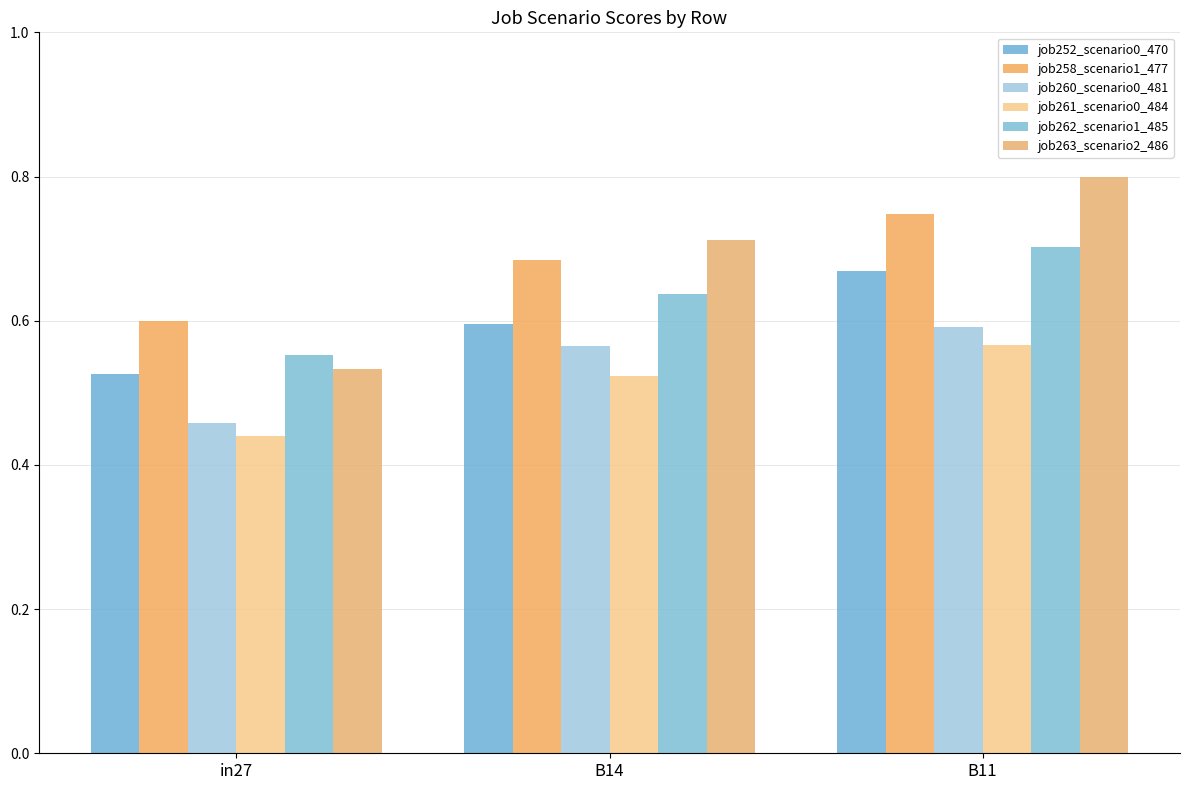

What is the difference between the maximum and minimum values in the job261_scenario0_484 series?

0.1